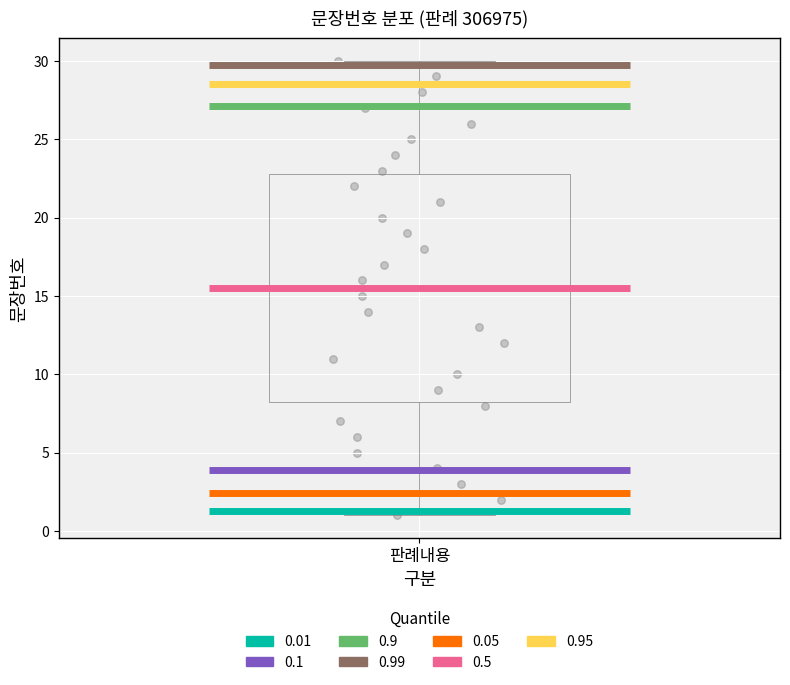

Read this box plot against the y-axis: the position of the median line, the range covered by the box, and the ends of both whiskers. The values are not printed on the chart, so give them approximately, as read against the axis.

median 15.5, box 8.5 to 23.0, whiskers 1.0 to 30.0